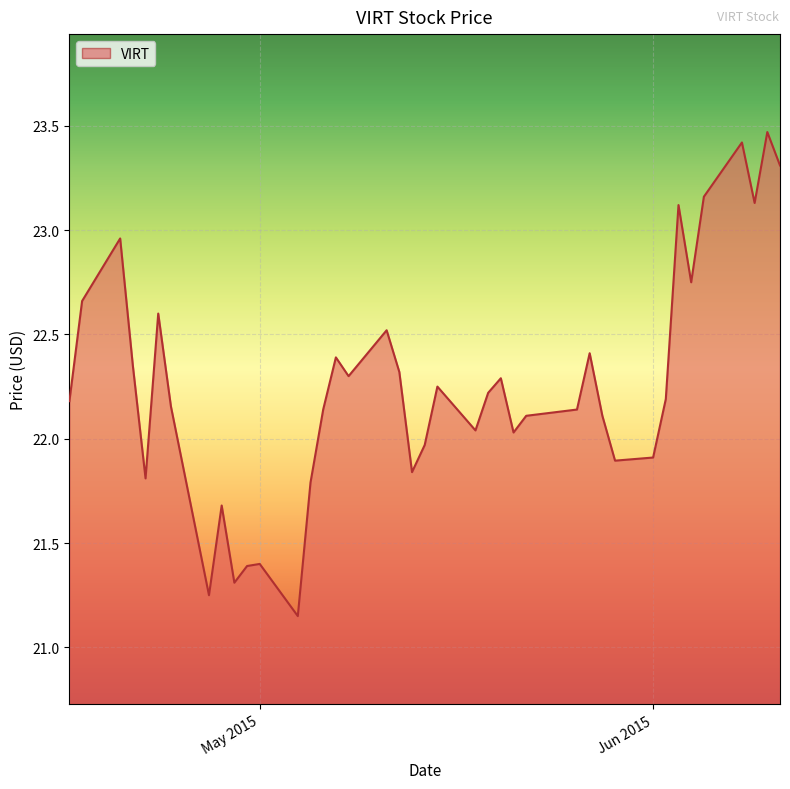

What is the greatest value displayed?

23.5